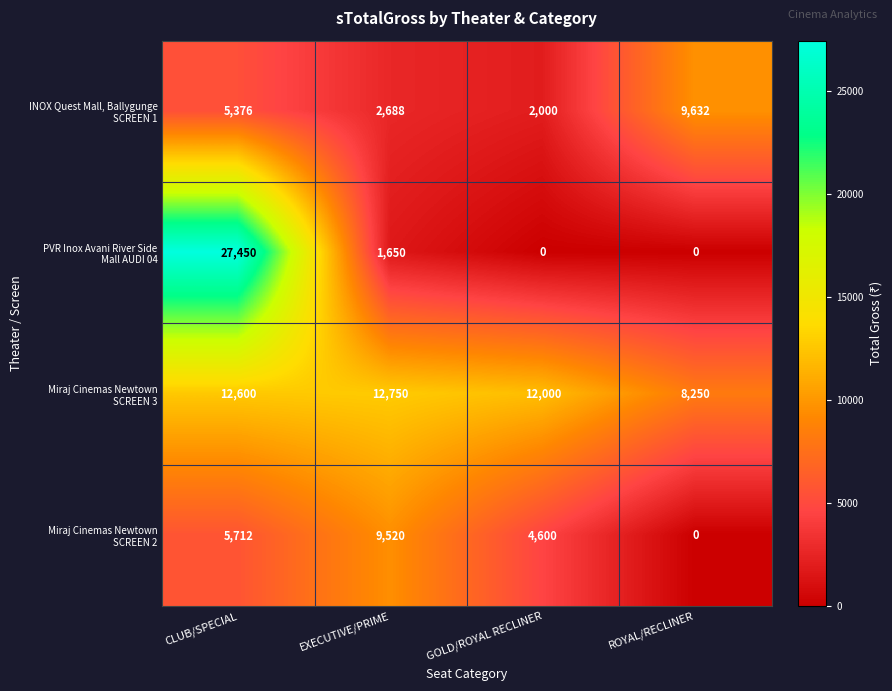

What is the spread (max minus min) of values at EXECUTIVE/PRIME?

11100